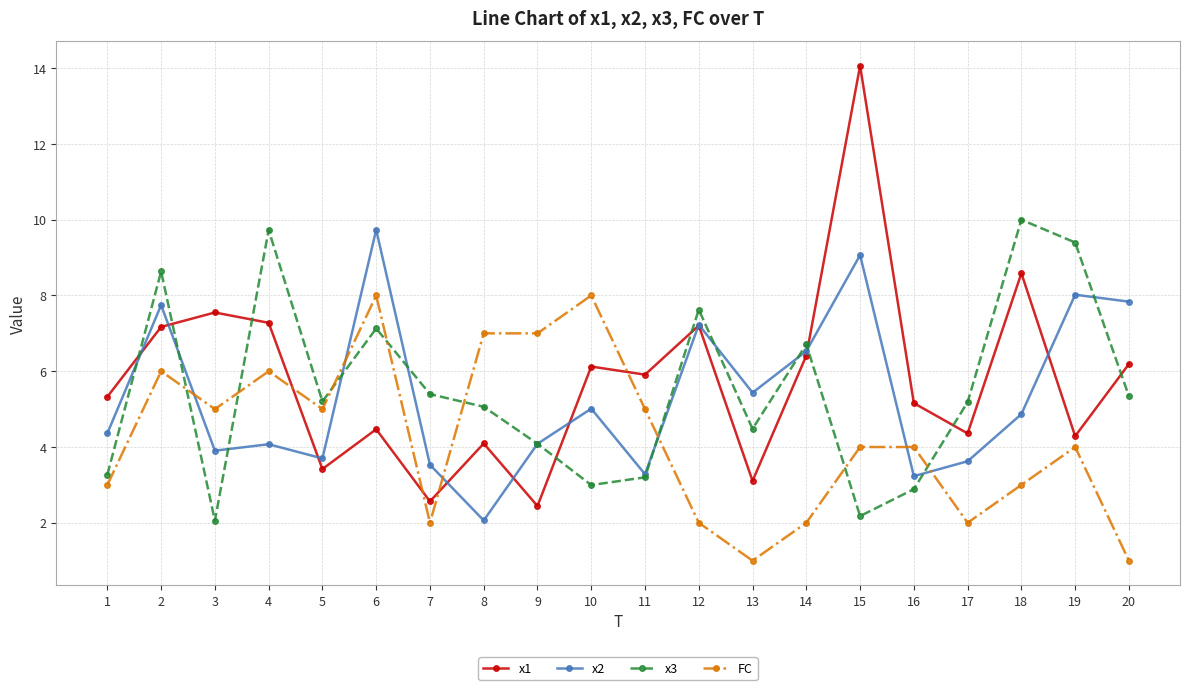

What is the difference between the second highest and second lowest values in the x1 series?

6.0